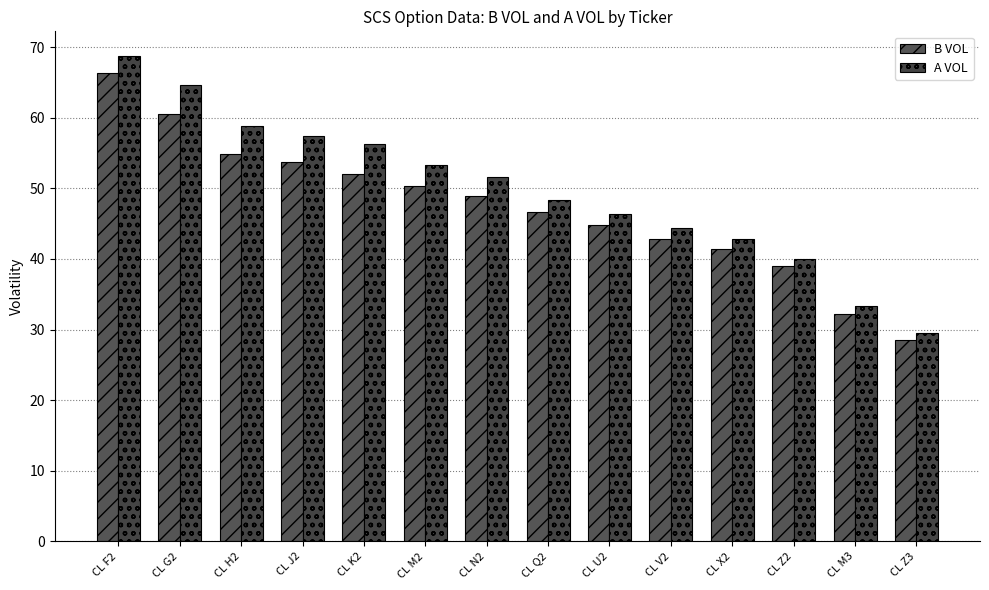

How many values in the B VOL series are below 48?

7